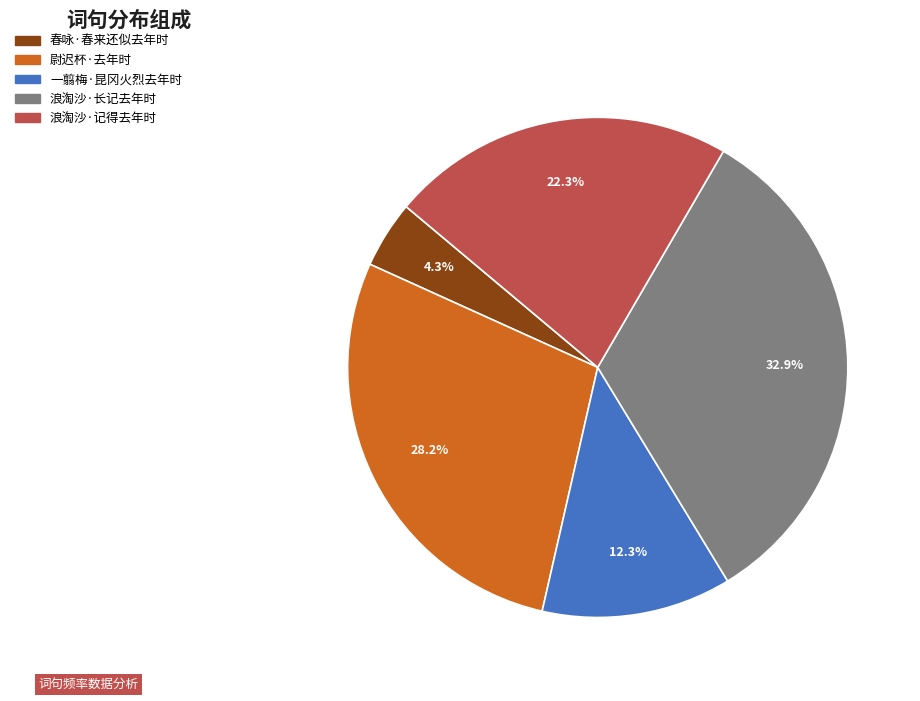

Is there a majority slice in this chart?

No